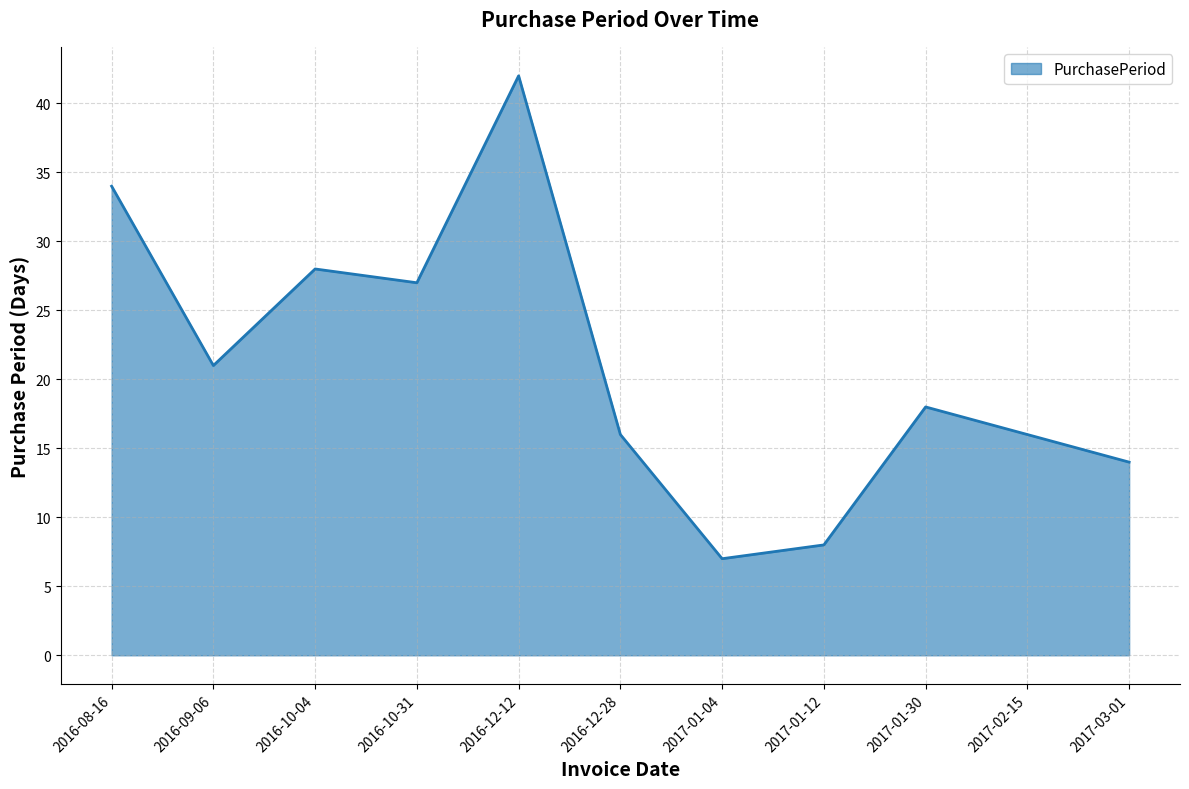

Where does the data first go above 18?

2016-08-16